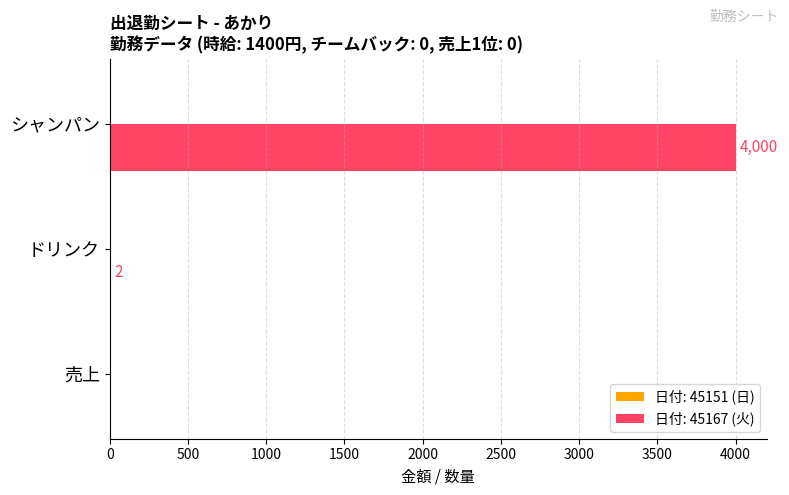

How many distinct data groups are displayed?

1